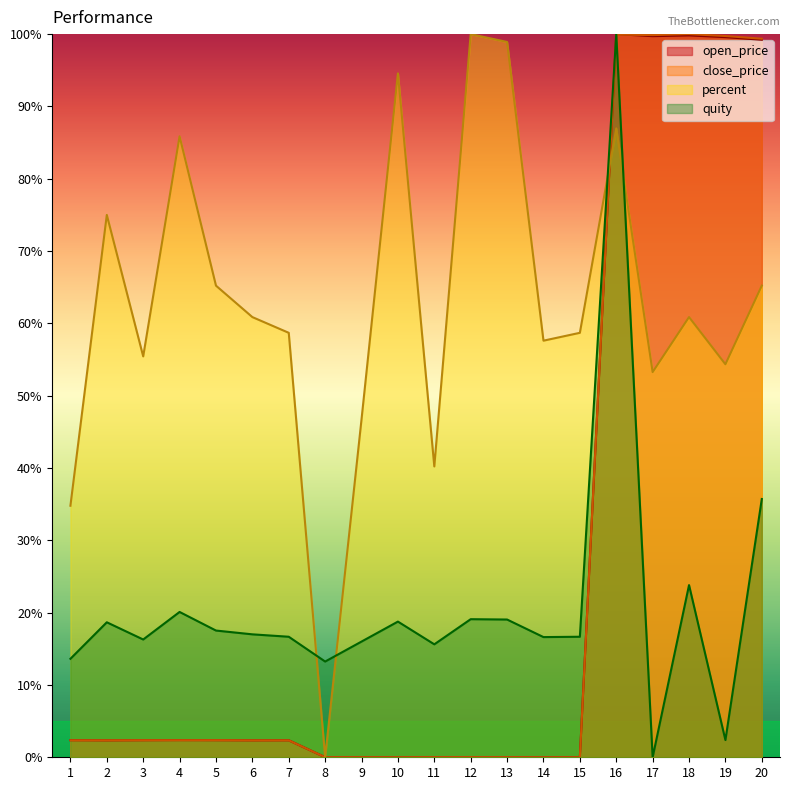

At which category is the sum across all series the highest?

16